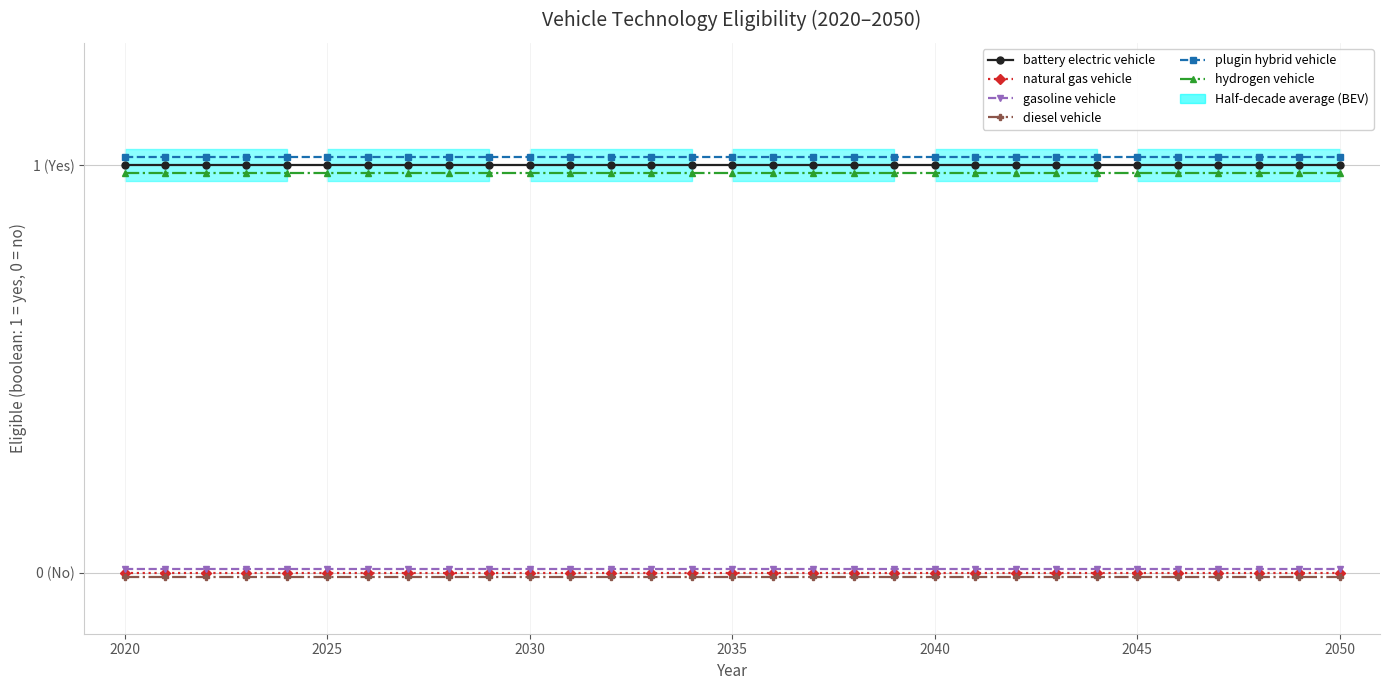

True or false: natural gas vehicle and gasoline vehicle intersect in this chart.

False